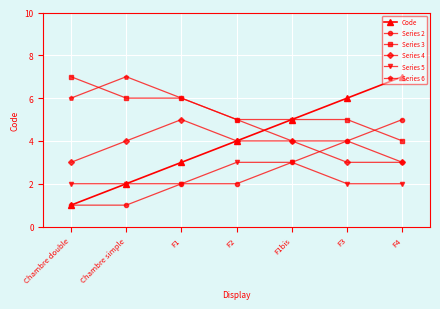

What is the difference between the highest and lowest values at F1?

4